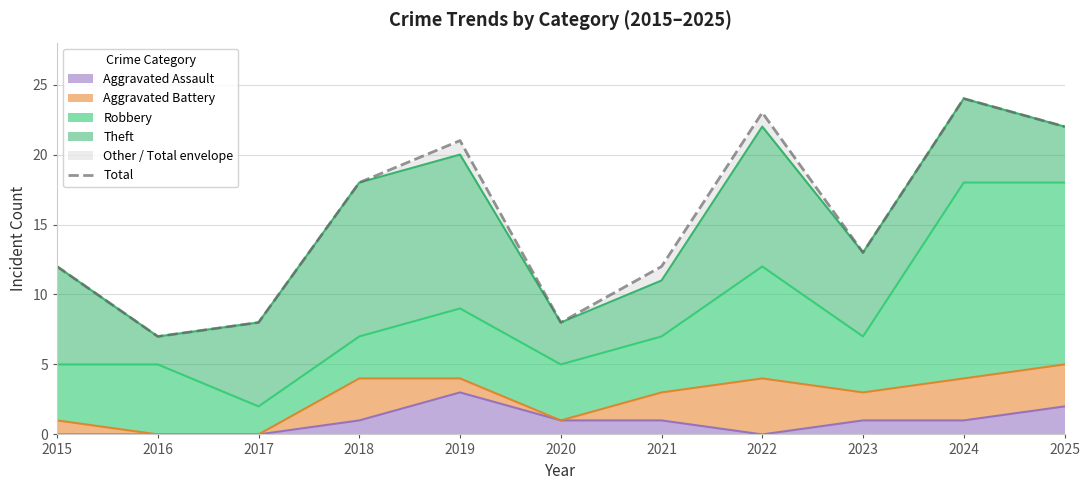

How many lines are shown in the chart?

1